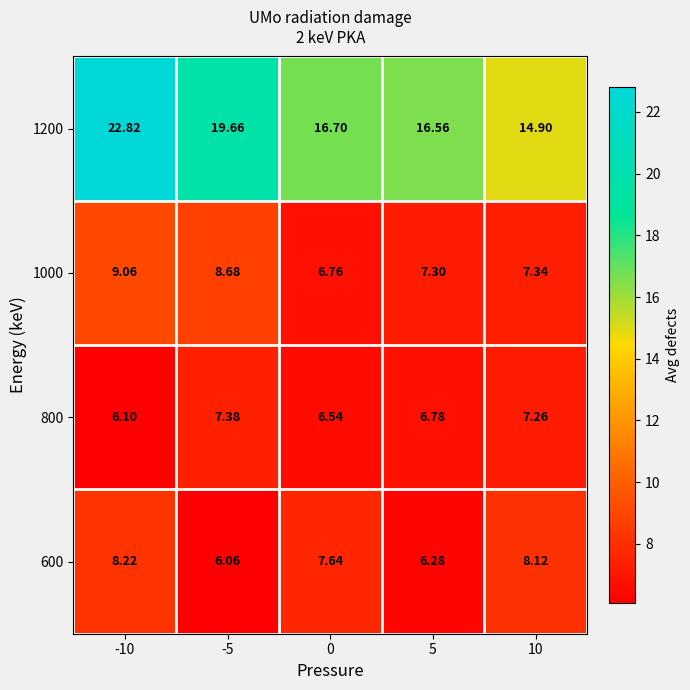

What is the maximum value shown in the chart?

22.8